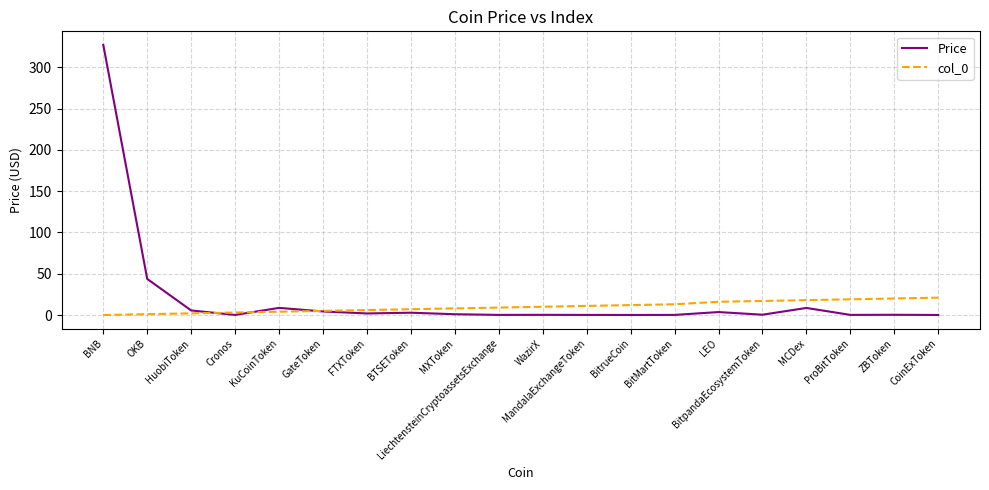

Count the number of data series in this chart.

2